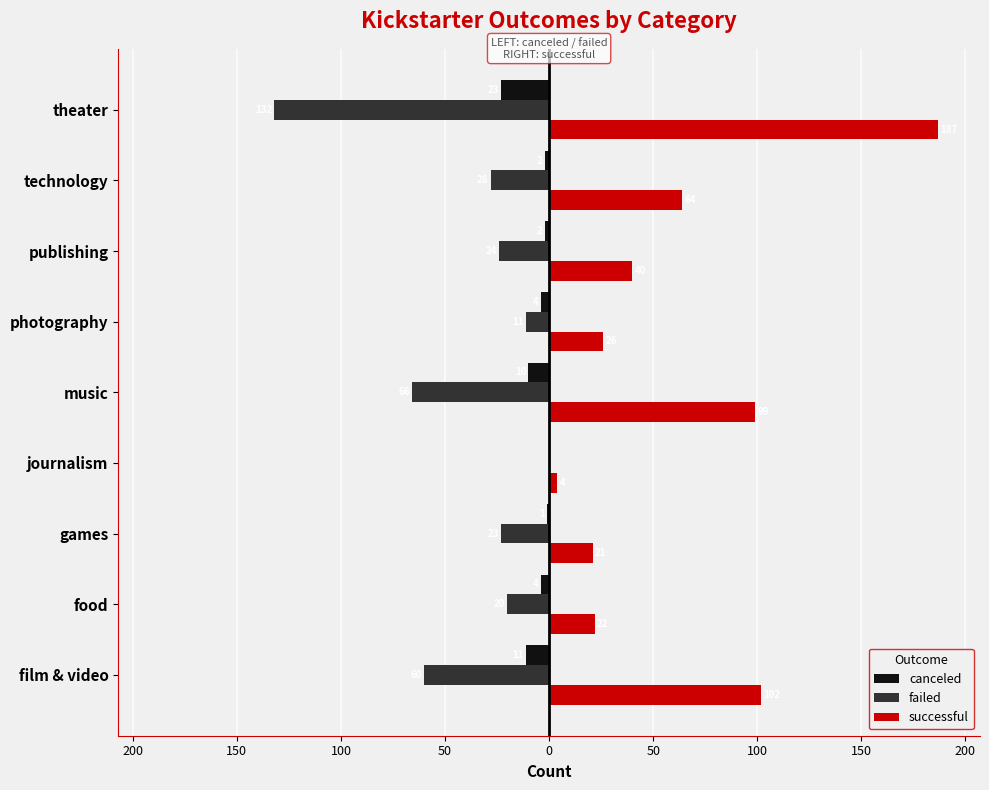

What are all the series names shown in the legend?

canceled, failed, successful